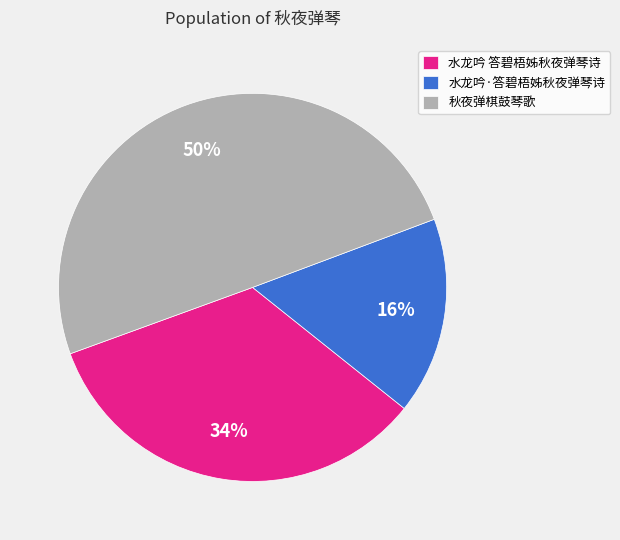

To the nearest percent, what is the average slice percentage?

33%